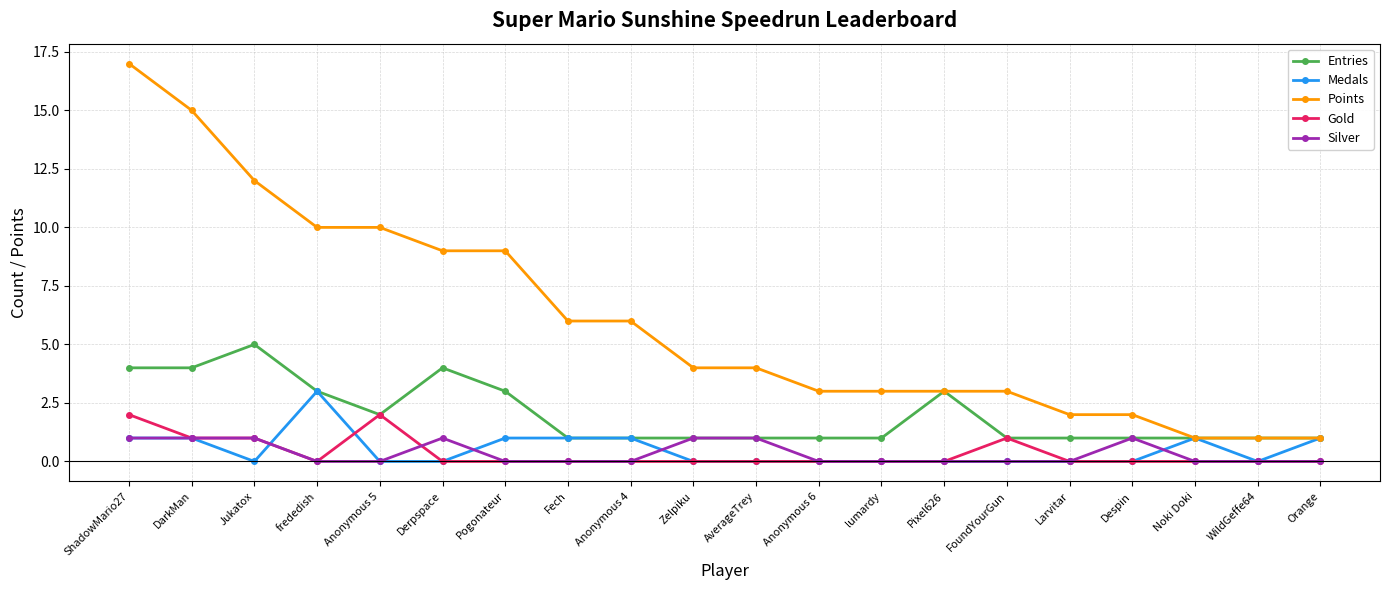

Is it true that Gold equals -1 at Pogonateur?

False